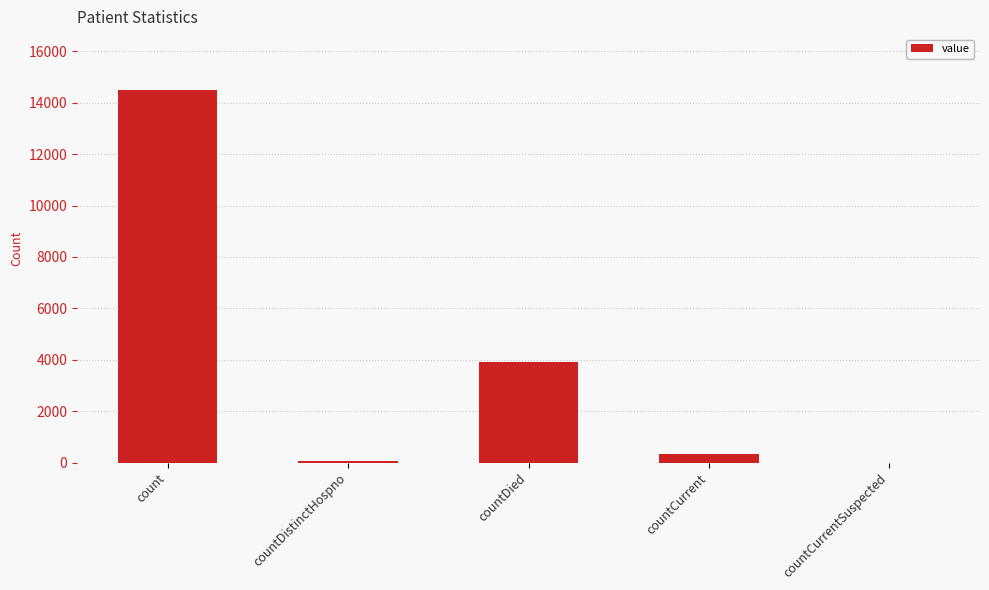

Which has a higher value, count or countCurrentSuspected?

count